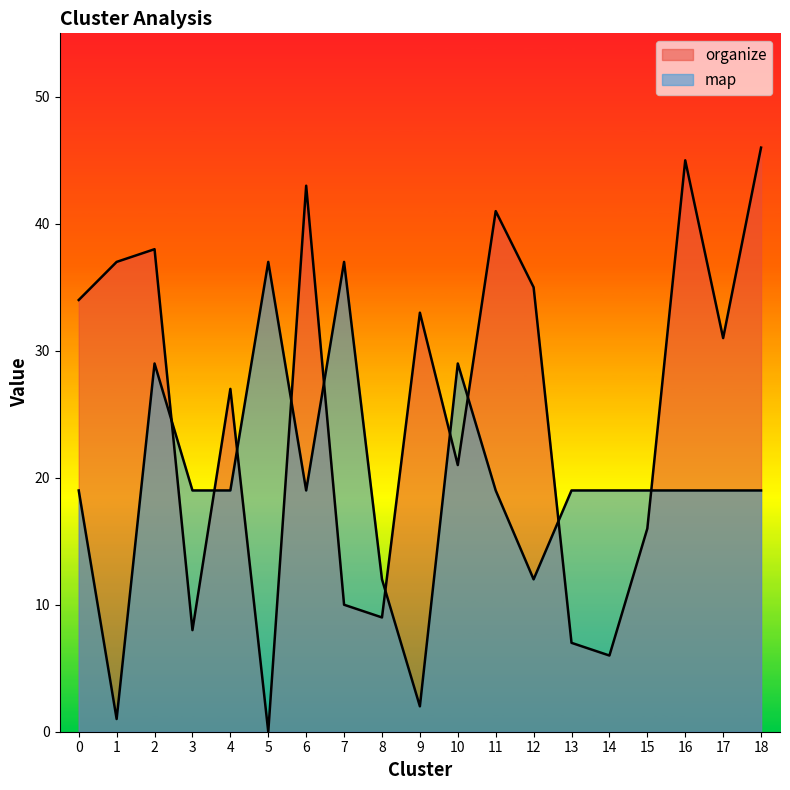

How many times do organize and map cross each other?

10